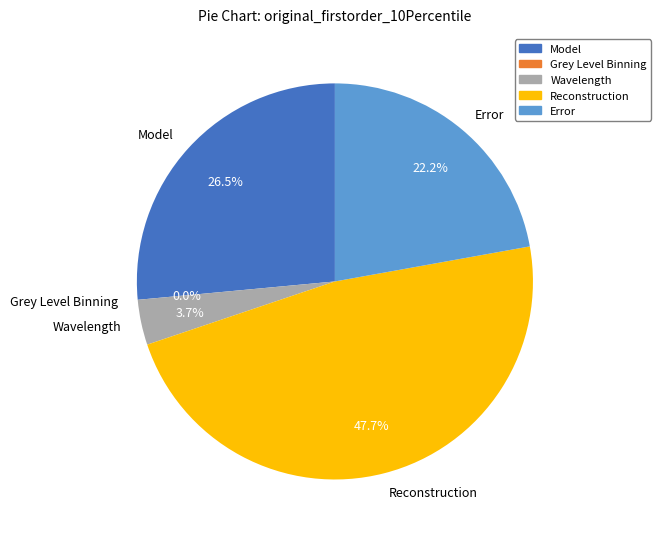

Is the sum of Model and Reconstruction greater than half?

Yes